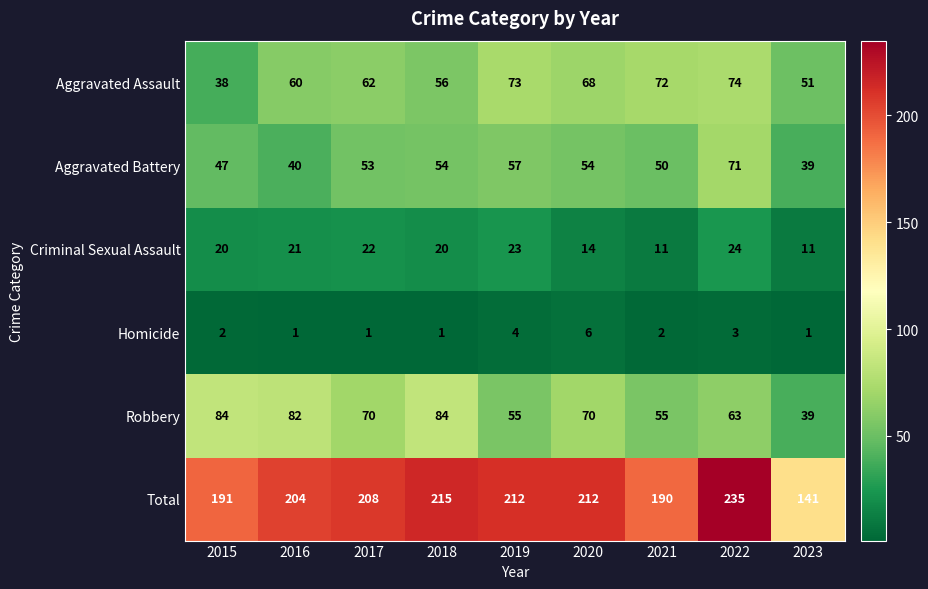

List the series in order of their peak value, highest first.

Total, Robbery, Aggravated Assault, Aggravated Battery, Criminal Sexual Assault, Homicide